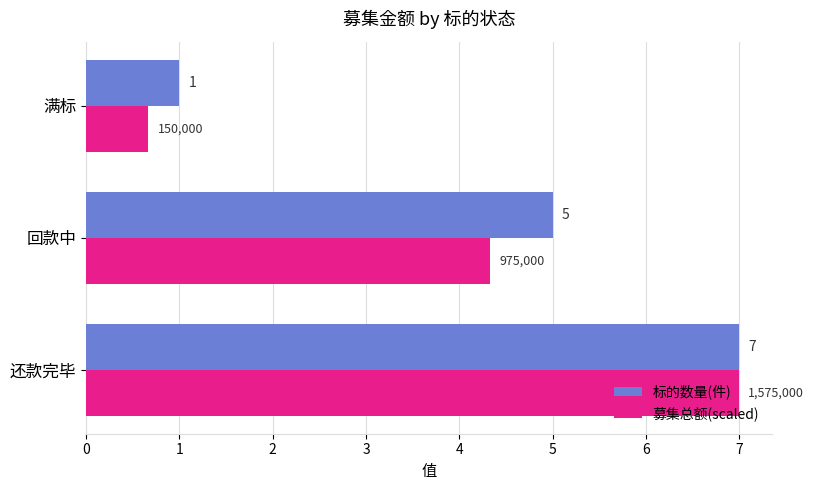

List the series in order of their overall mean, lowest first.

募集总额(scaled), 标的数量(件)